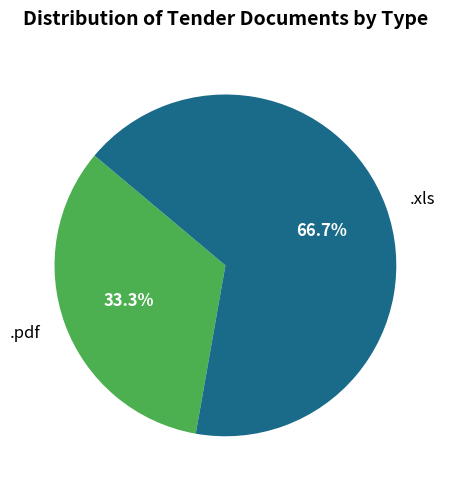

Do .xls and .pdf together represent more than half of the pie?

Yes